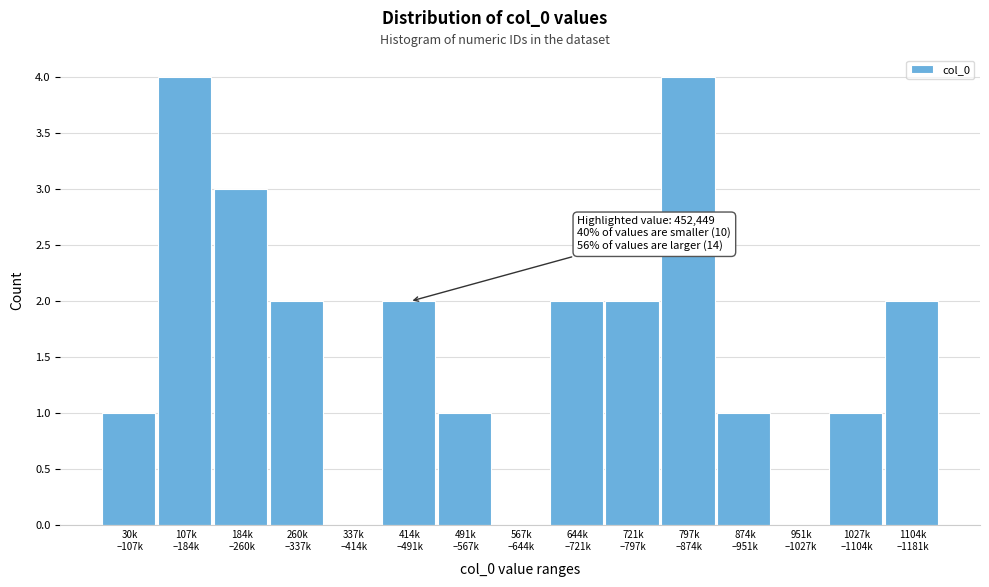

What is the greatest value displayed?

4